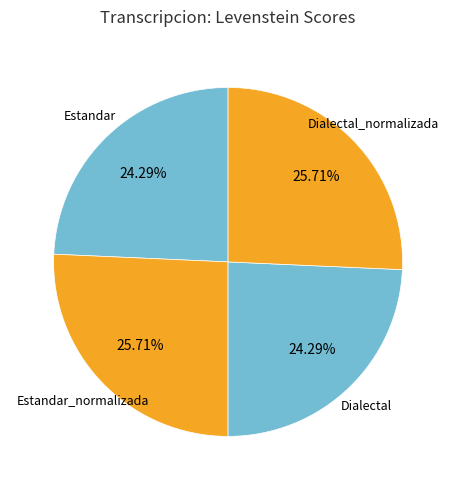

To the nearest percent, what is the difference between the largest and smallest slice percentages?

1%